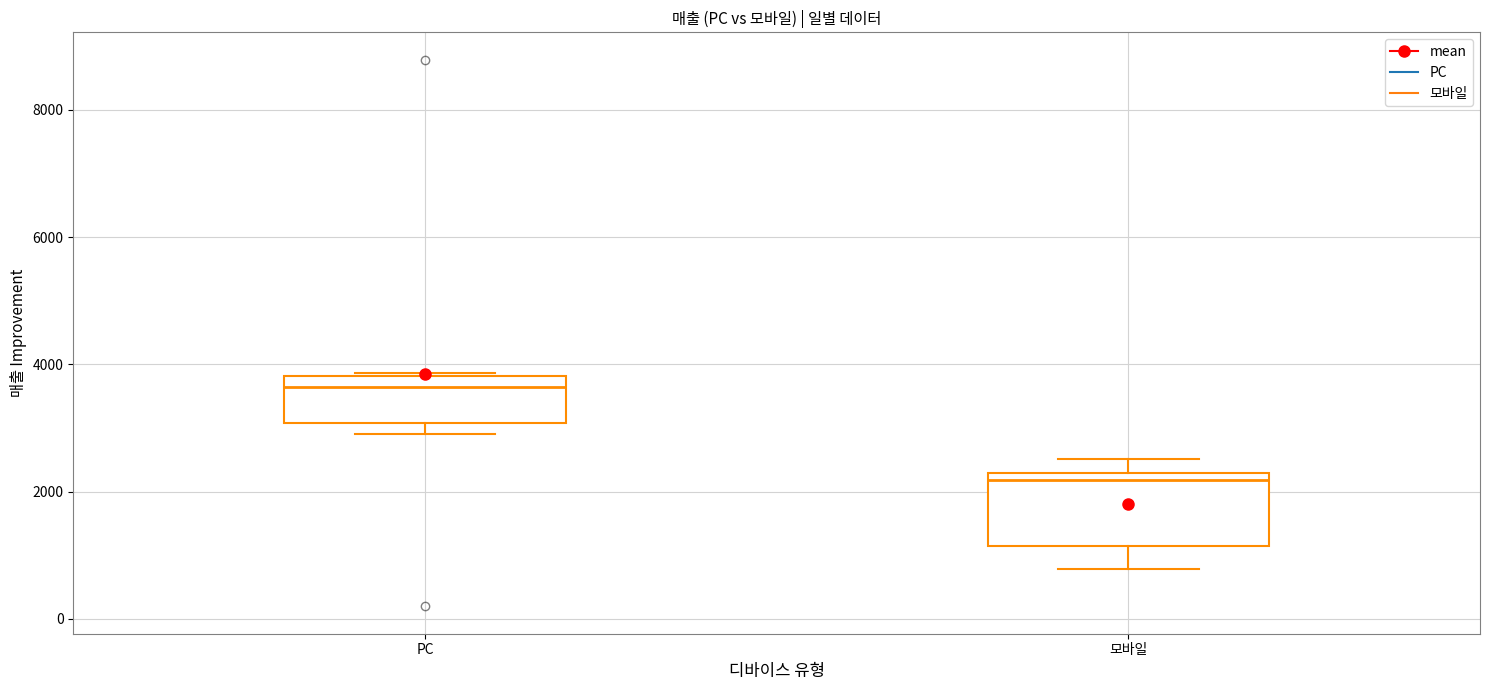

Which box is the tallest, from its lower edge to its upper edge?

모바일